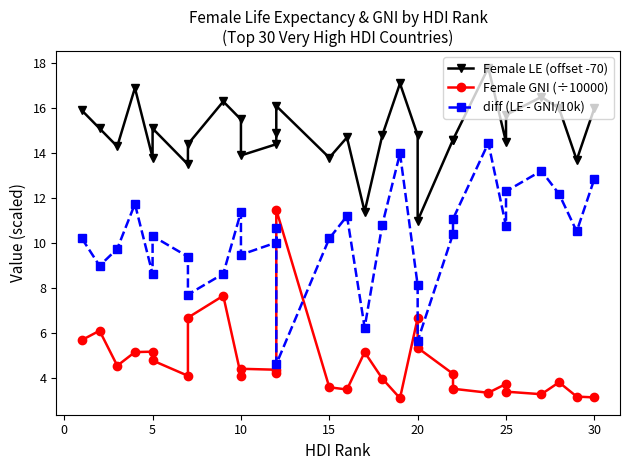

What are all the series names shown in the legend?

Female LE (offset -70), Female GNI (÷10000), diff (LE - GNI/10k)